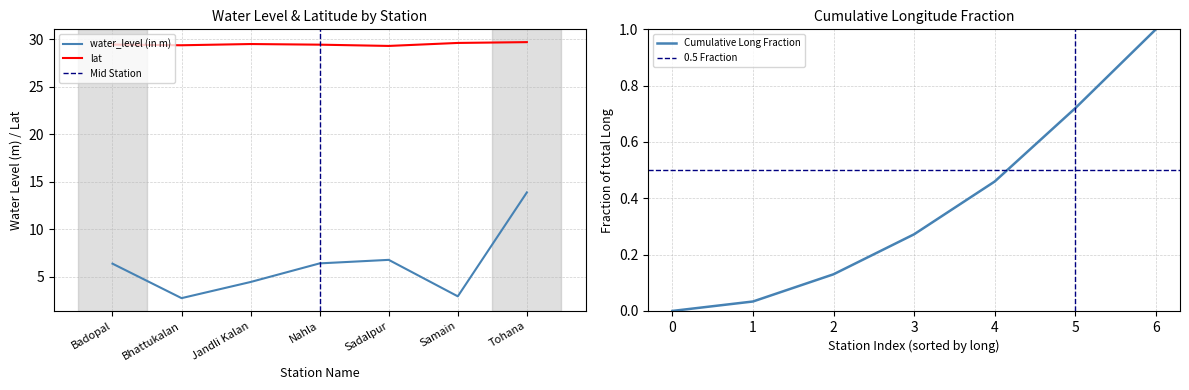

Is this an area chart (filled region under the line)?

No